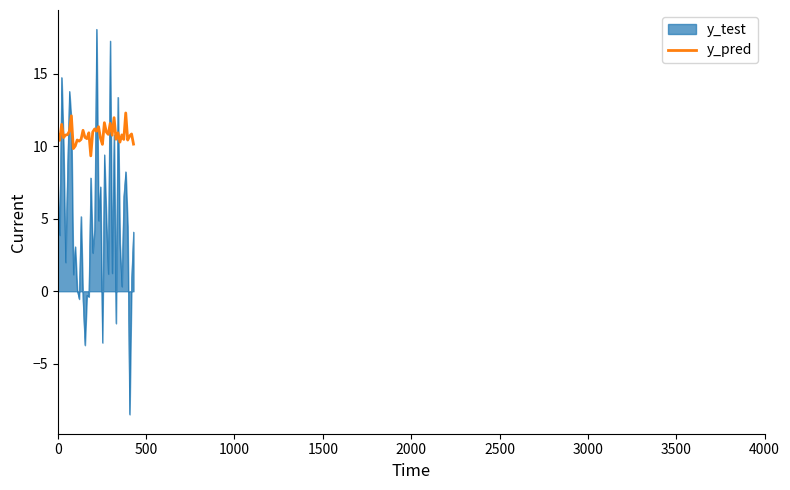

Which series has the largest total across all categories?

y_pred